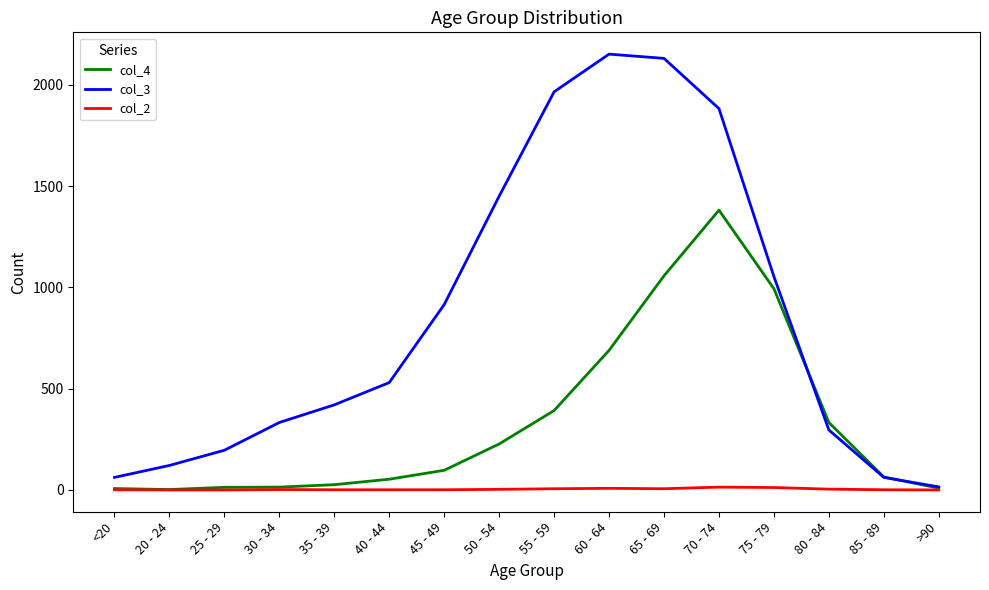

What is the difference between the col_3 values at 35 - 39 and 50 - 54?

1030